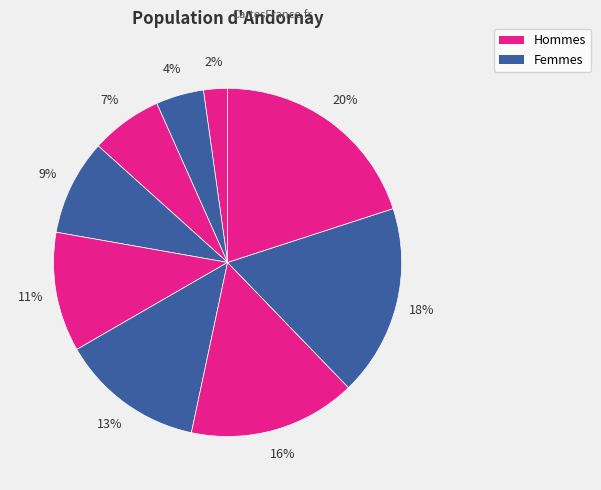

Count the number of slices in the pie.

9